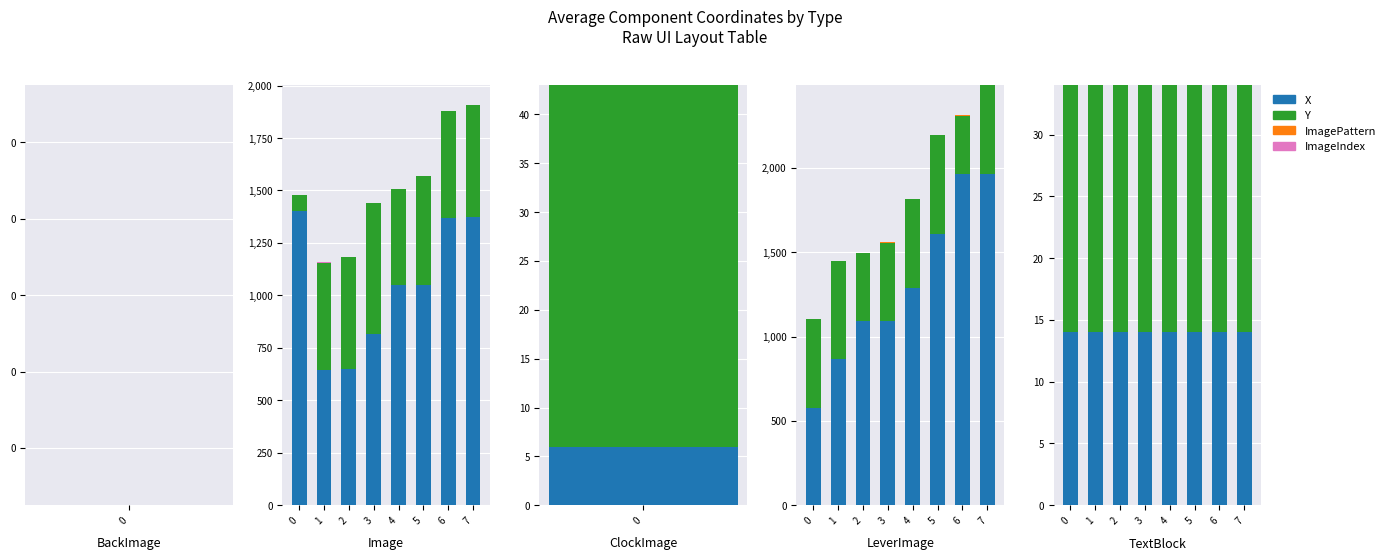

The value of Y at 0 is 35. True or false?

False